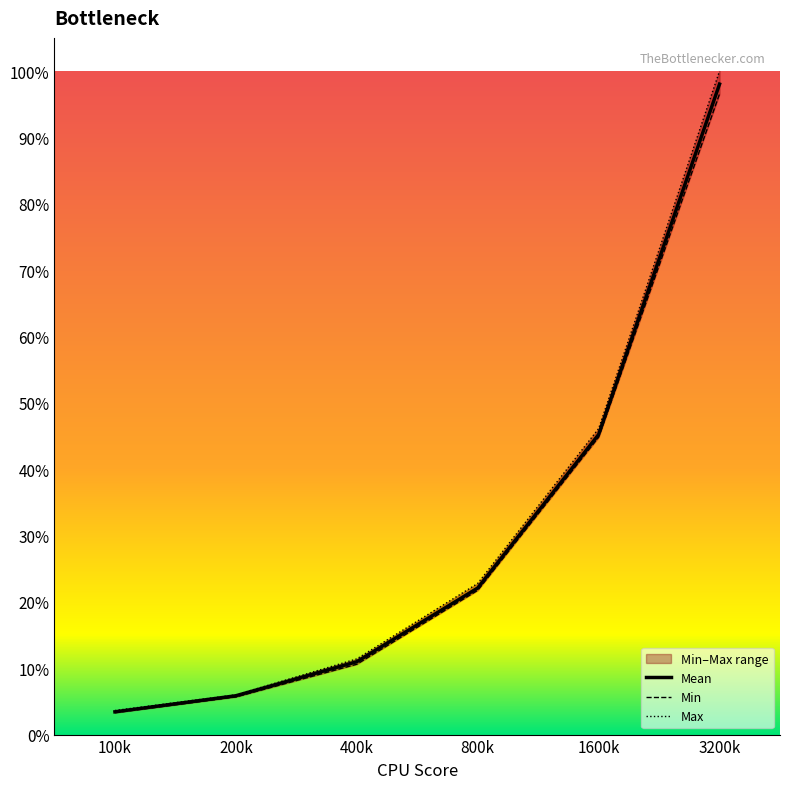

What is the greatest value displayed?

100.0